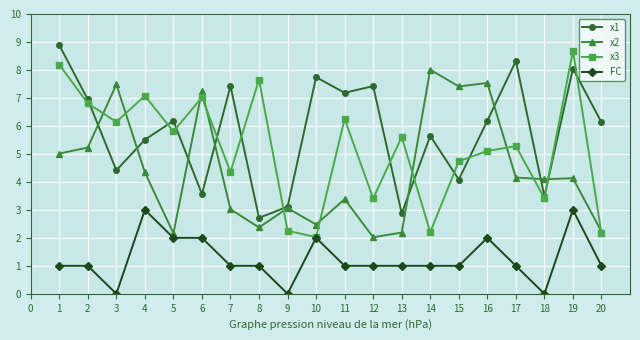

Does the chart display data point markers on the line(s)?

Yes